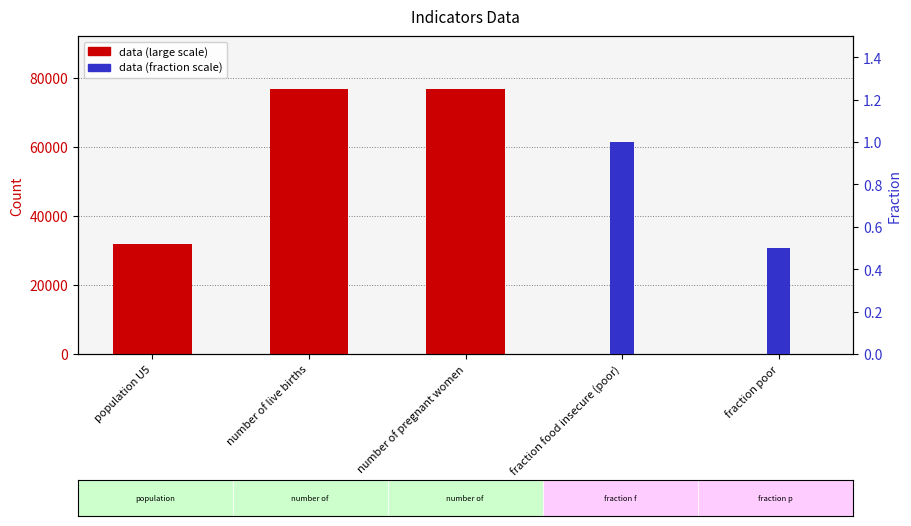

Which has a higher value, fraction food insecure (poor) or population U5?

population U5